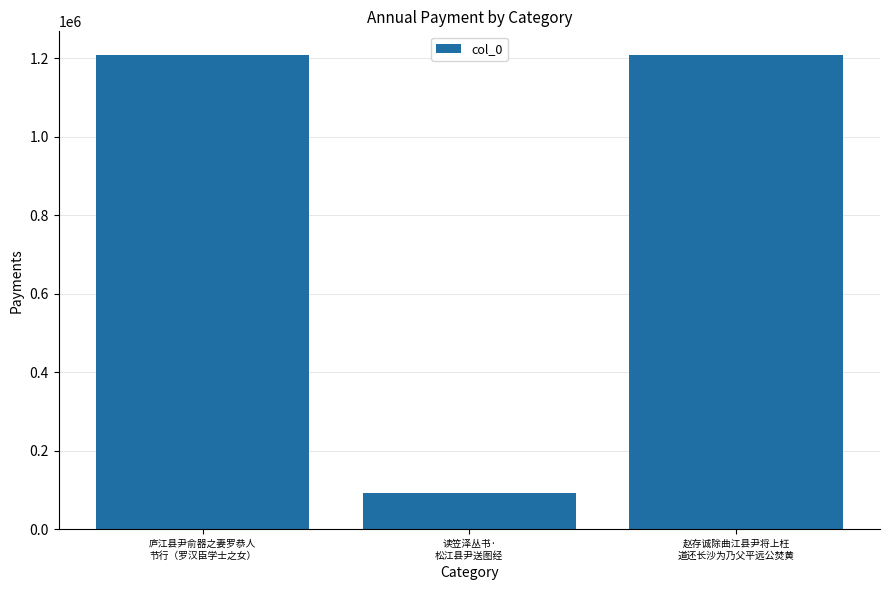

Between 读笠泽丛书·
松江县尹送图经 and 赵存诚除曲江县尹将上枉
道还长沙为乃父平远公焚黄, which is larger?

赵存诚除曲江县尹将上枉
道还长沙为乃父平远公焚黄